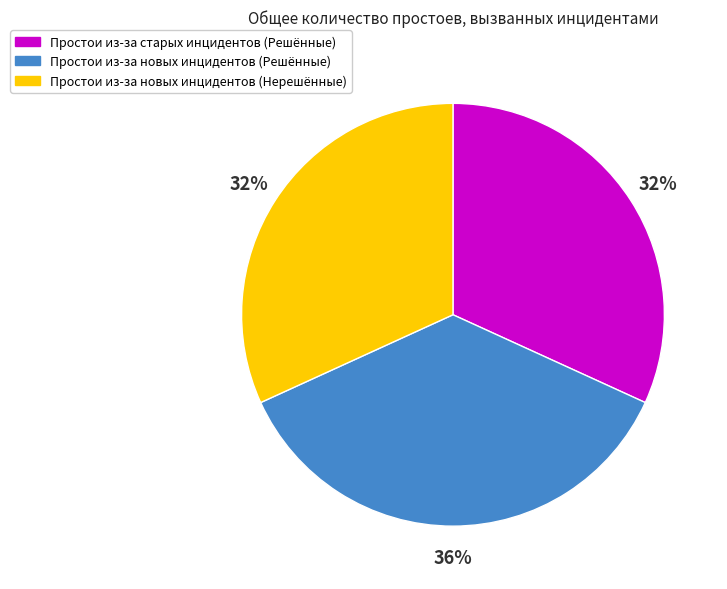

Is there any slice that represents more than half of the pie?

No